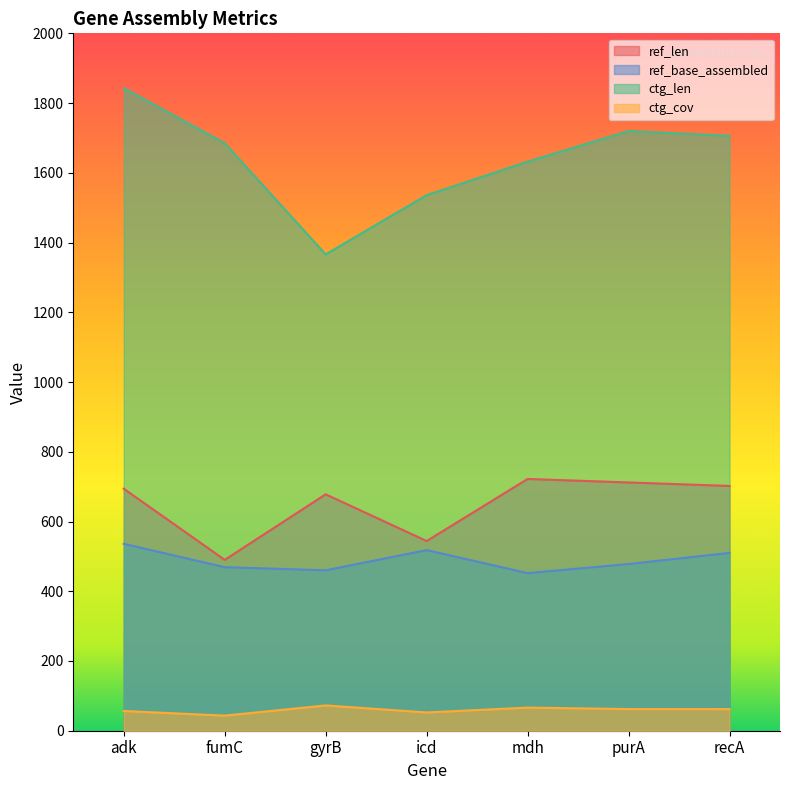

What is the difference between the ctg_cov values at icd and purA?

9.7